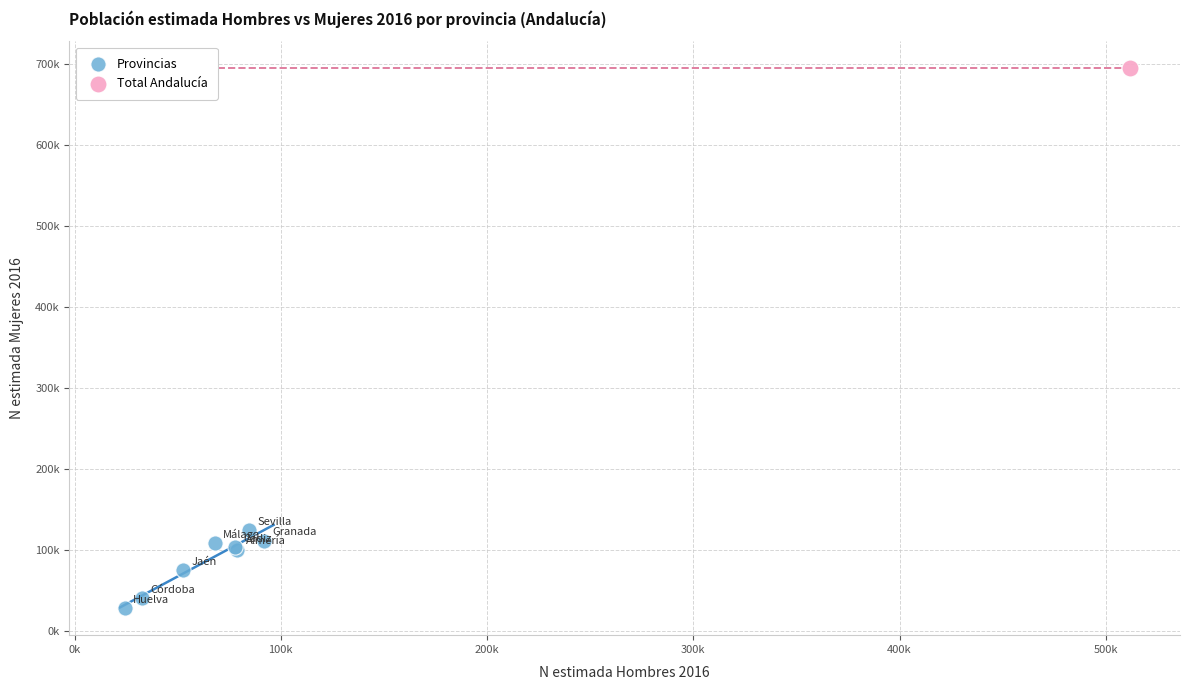

What are all the series names shown in the legend?

Provincias, Total Andalucía